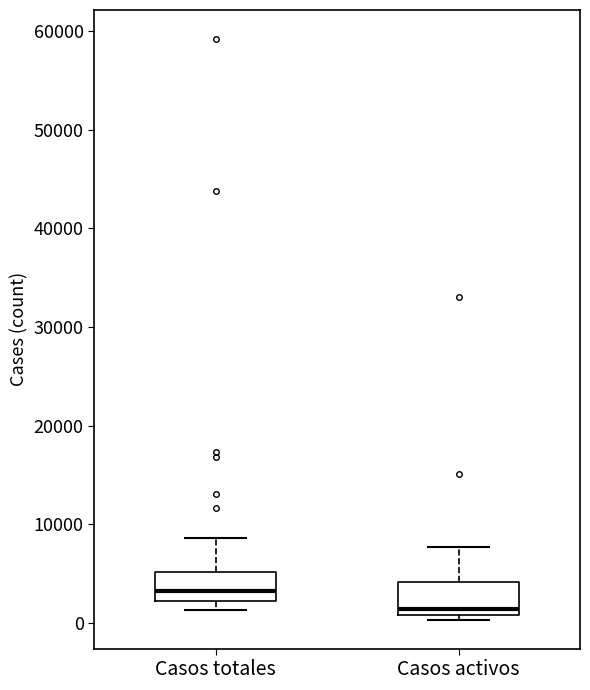

Where is the lower edge of the box for Casos totales on the y-axis? The values are not printed on the chart, so give them approximately, as read against the axis.

2000